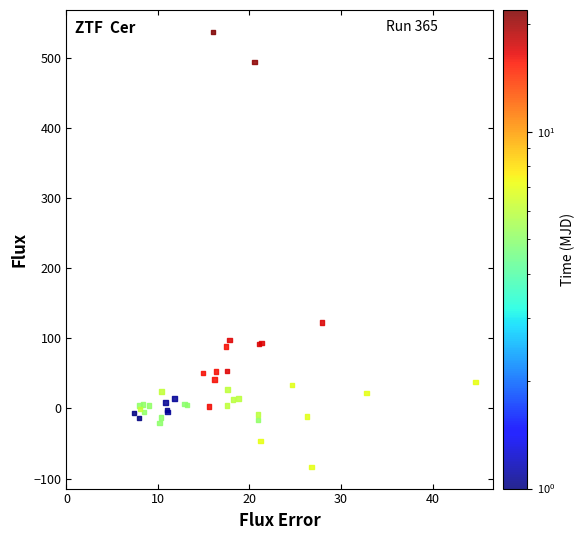

What Y value in the scatter plot is closest to 227?

122.8